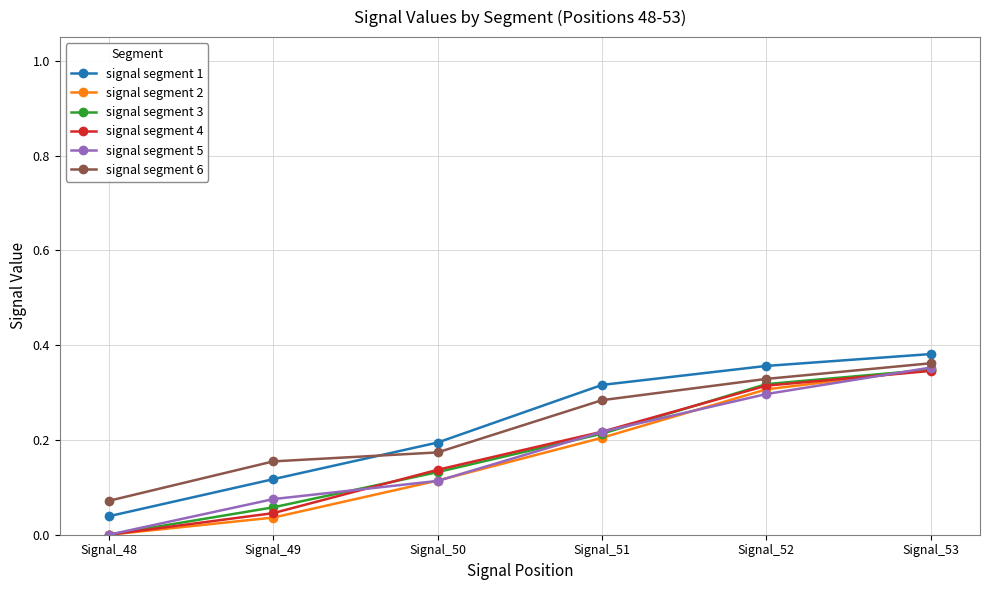

What is the total value across all series at Signal_53?

2.1